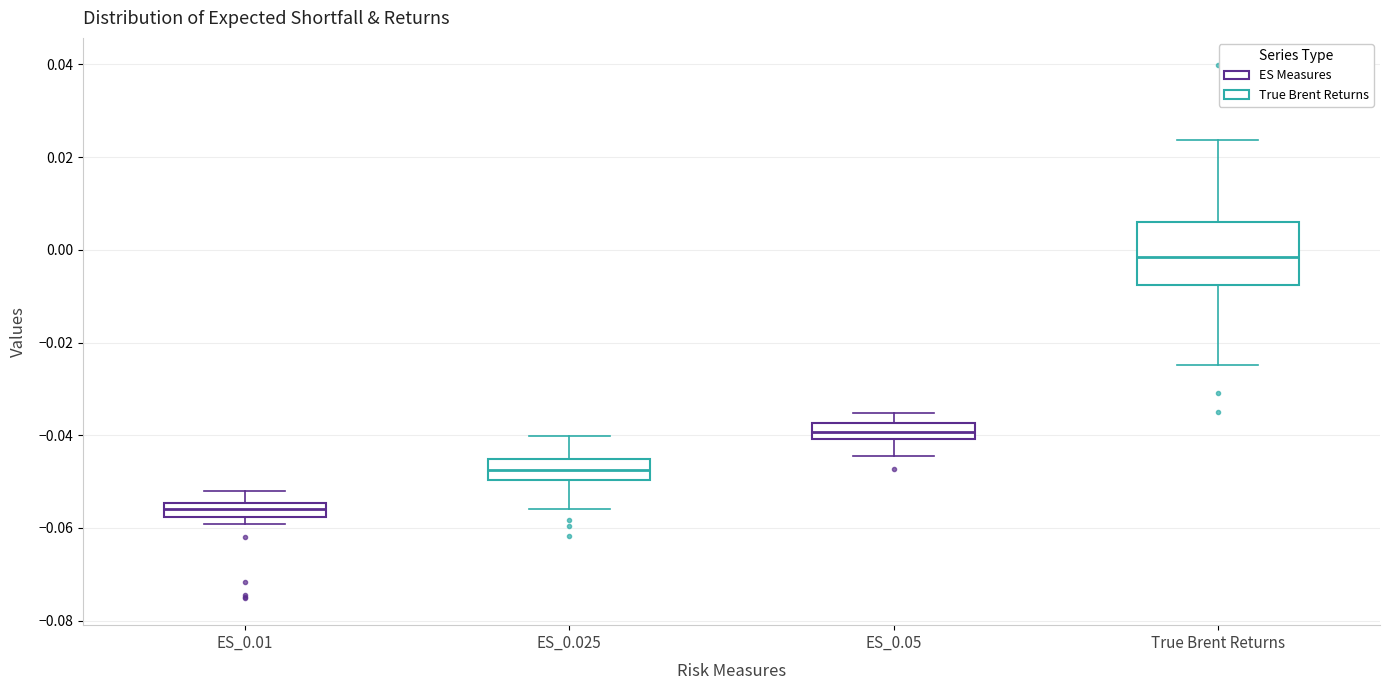

Where does the median line of the box for True Brent Returns sit on the y-axis? The values are not printed on the chart, so give them approximately, as read against the axis.

-0.002